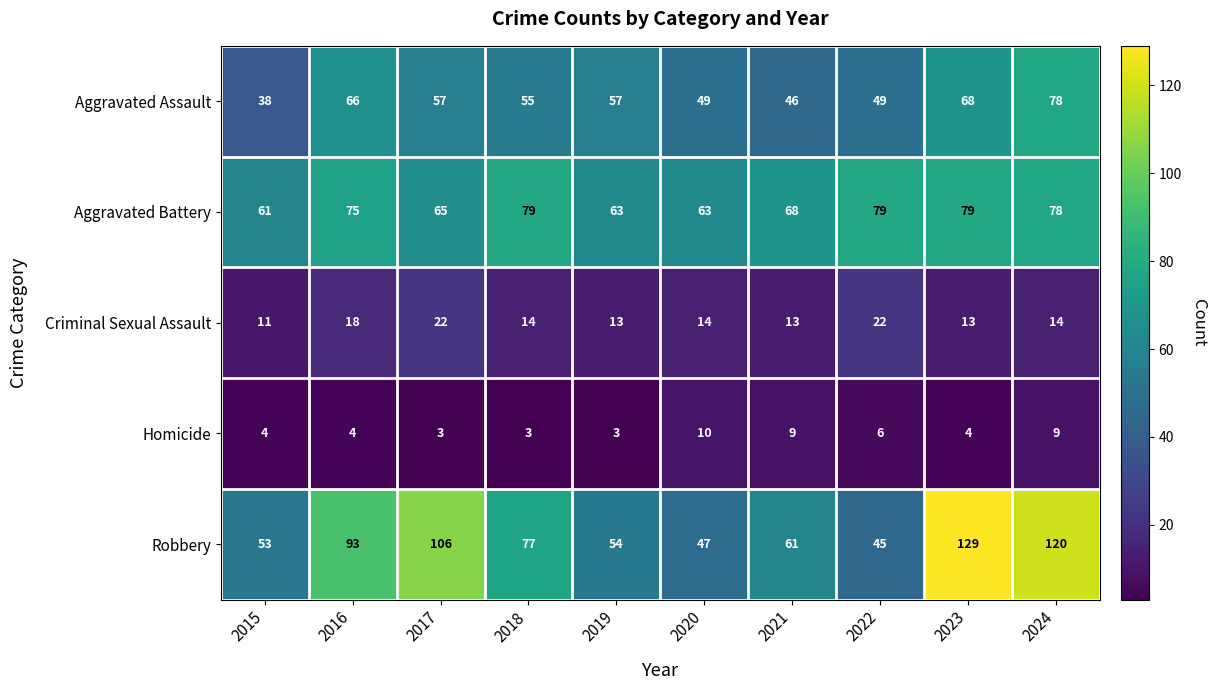

Rank the series by their maximum value, from lowest to highest.

Homicide, Criminal Sexual Assault, Aggravated Assault, Aggravated Battery, Robbery